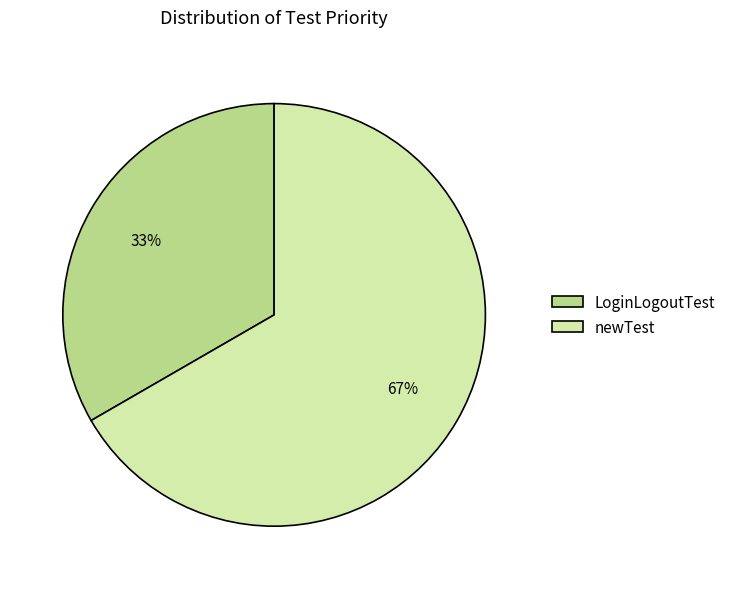

Which category accounts for the majority?

newTest